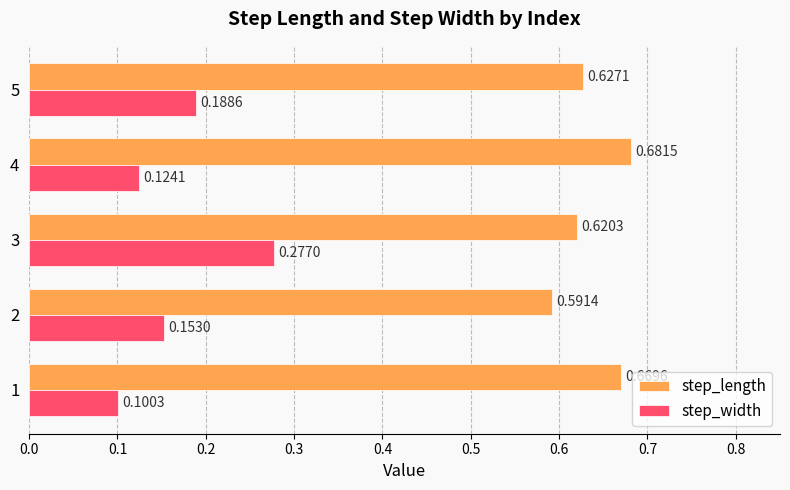

Which series has the largest range (max minus min)?

step_width